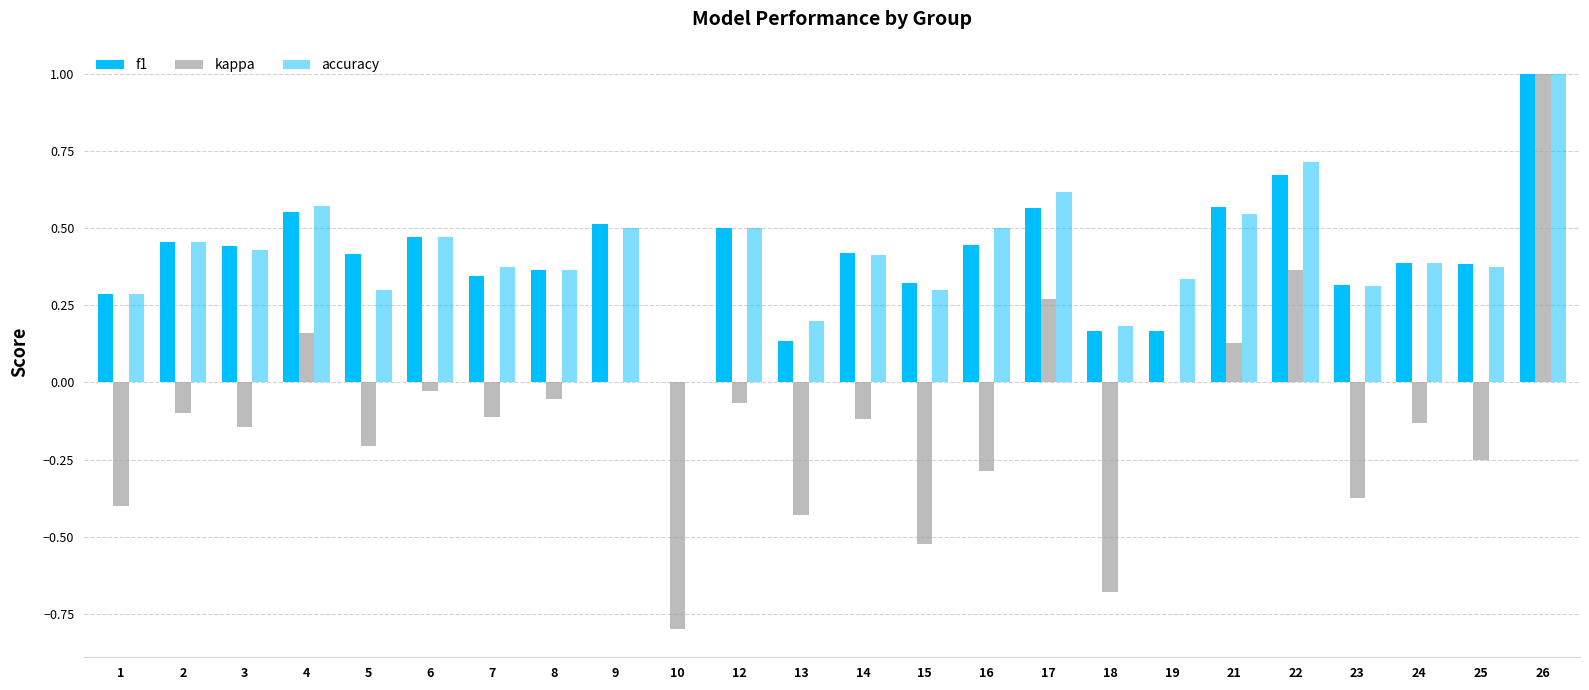

Does the chart contain stacked bars?

No